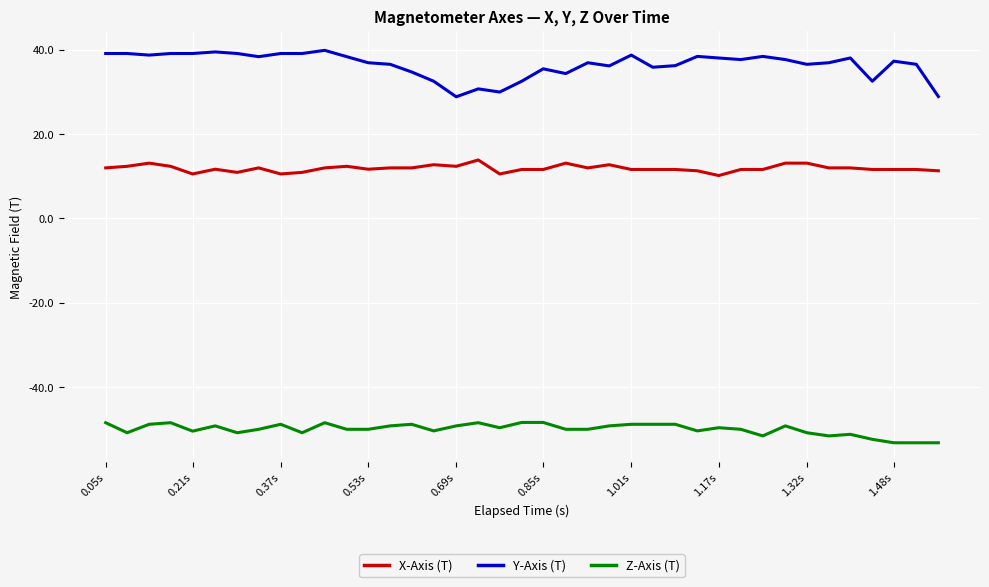

True or false: Y-Axis (T) and X-Axis (T) cross at least once.

False